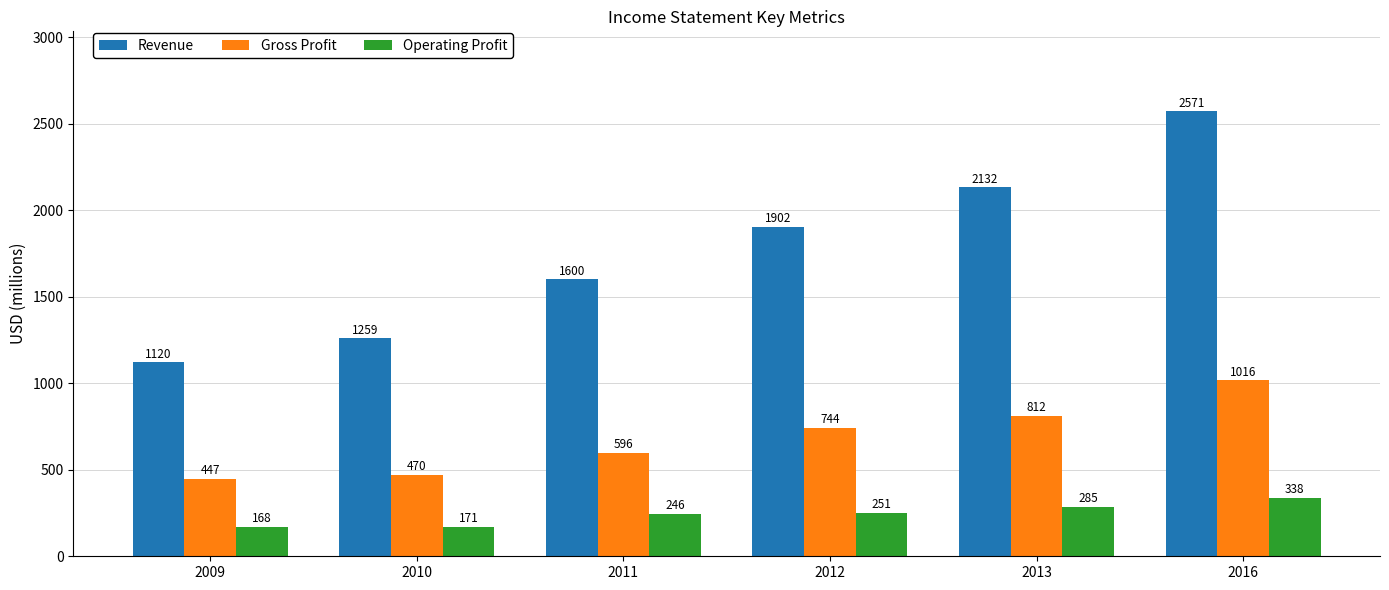

What is the difference between the highest and lowest values at 2009?

952